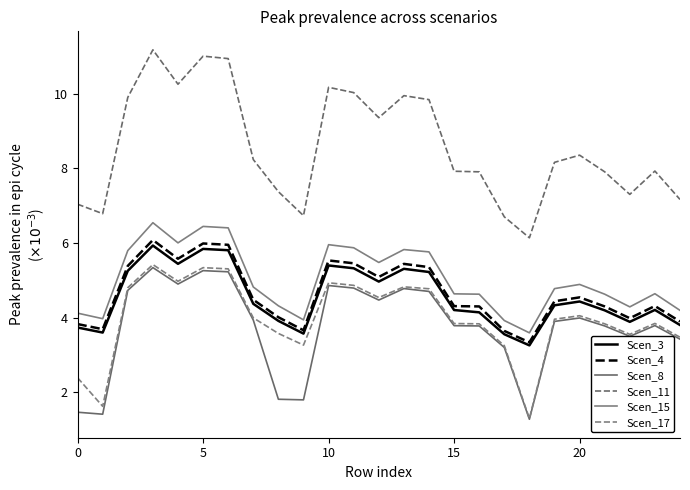

Reading left to right, transcribe all the data shown in this chart.

Scen_3: 3.7	3.6	5.3	5.9	5.4	5.8	5.8	4.4	3.9	3.6	5.4	5.3	5.0	5.3	5.2	4.2	4.1	3.6	3.3	4.3	4.4	4.2	3.9	4.2	3.8
Scen_4: 3.8	3.7	5.4	6.1	5.6	6.0	6.0	4.5	4.0	3.7	5.5	5.5	5.1	5.4	5.4	4.3	4.3	3.6	3.3	4.4	4.5	4.3	4.0	4.3	3.9
Scen_8: 1.5	1.4	4.7	5.3	4.9	5.3	5.2	3.9	1.8	1.8	4.9	4.8	4.5	4.8	4.7	3.8	3.8	3.2	1.3	3.9	4.0	3.8	3.5	3.8	3.4
Scen_11: 7.0	6.8	9.9	11.2	10.3	11.0	10.9	8.2	7.4	6.7	10.2	10.0	9.4	9.9	9.8	7.9	7.9	6.7	6.1	8.2	8.4	7.9	7.3	7.9	7.2
Scen_15: 4.1	4.0	5.8	6.5	6.0	6.4	6.4	4.8	4.3	3.9	6.0	5.9	5.5	5.8	5.8	4.6	4.6	3.9	3.6	4.8	4.9	4.6	4.3	4.6	4.2
Scen_17: 2.4	1.6	4.8	5.4	5.0	5.3	5.3	4.0	3.6	3.3	4.9	4.9	4.5	4.8	4.8	3.8	3.8	3.3	1.3	4.0	4.1	3.8	3.6	3.8	3.5